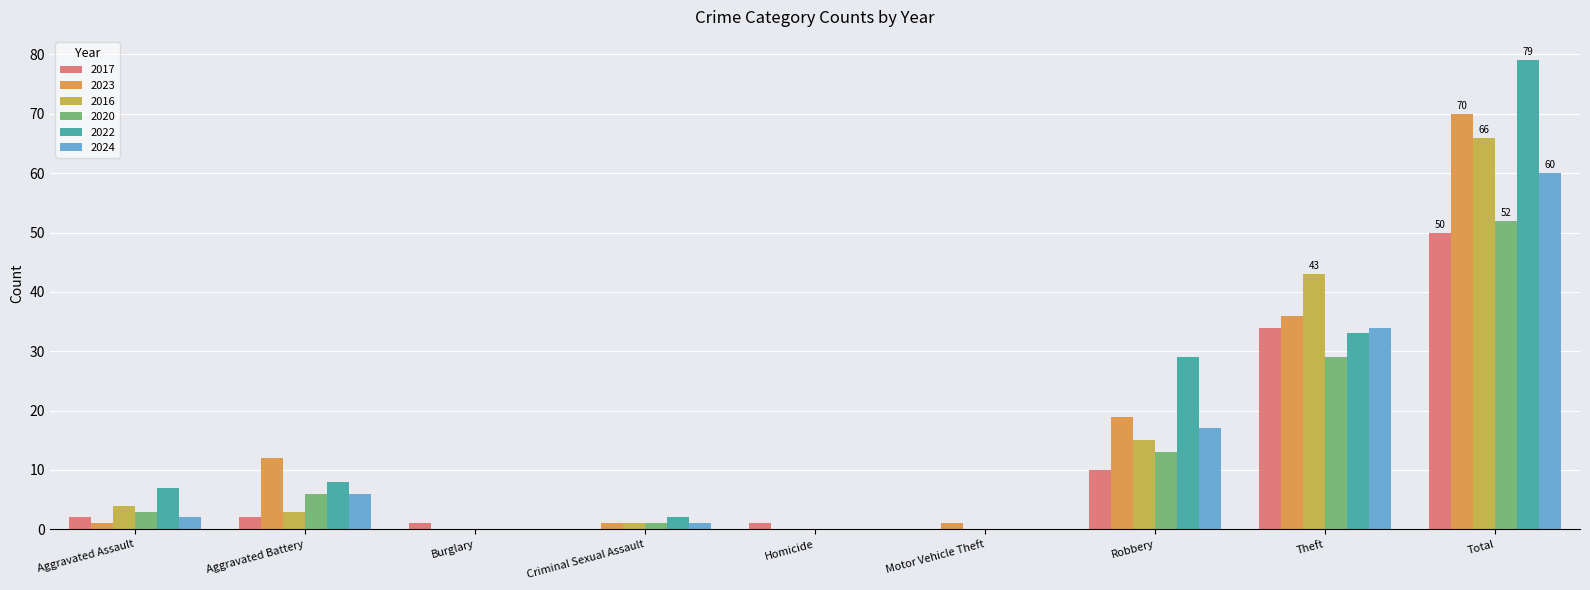

Does the chart contain stacked bars?

No